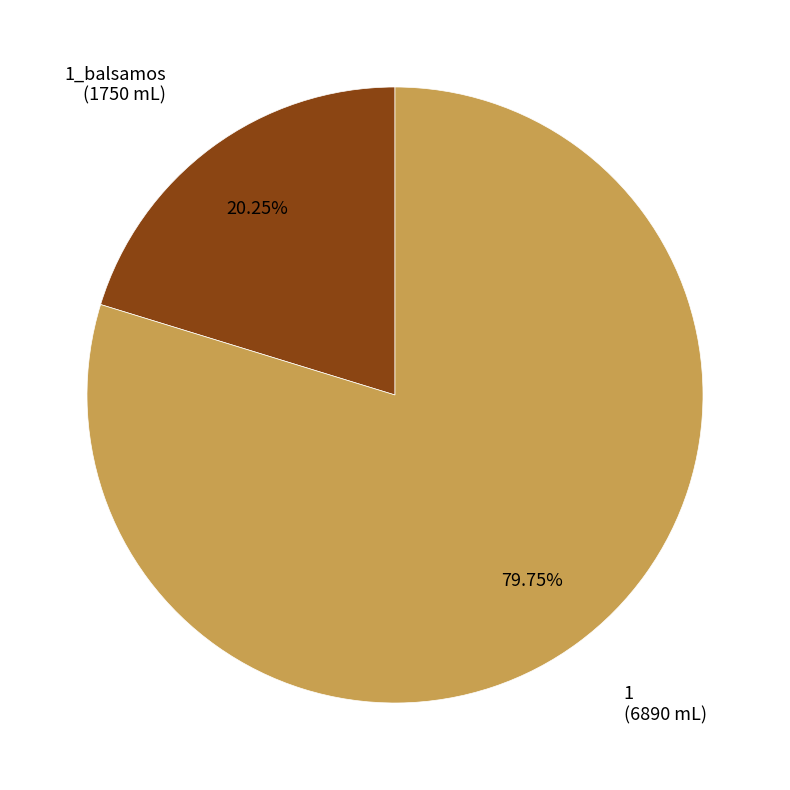

To the nearest percent, what is the combined percentage of 1 and 1_balsamos?

100%